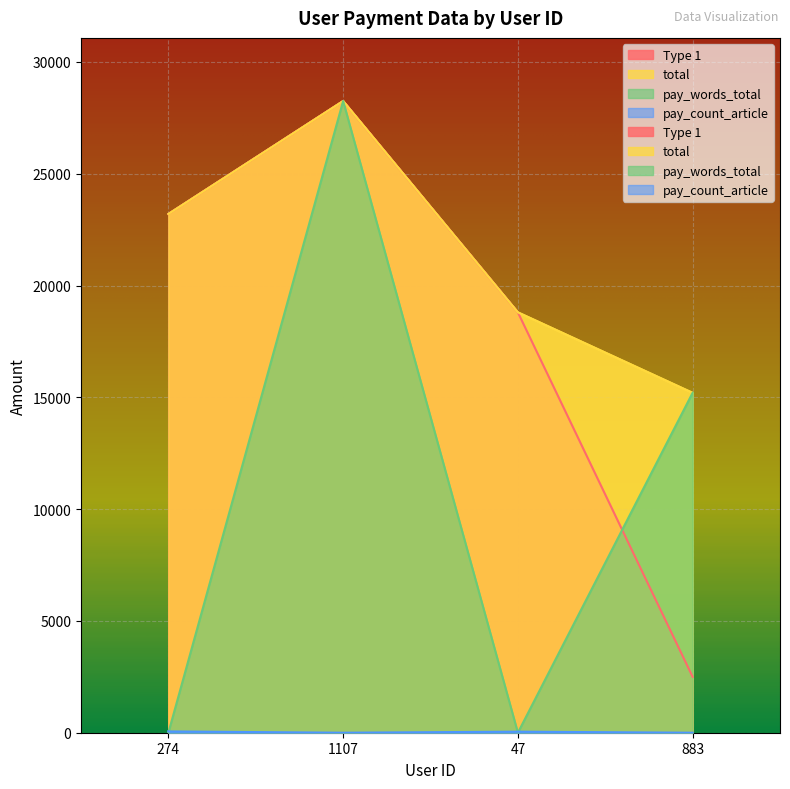

What is the difference between the maximum and second lowest values in the Type 1 series?

9450